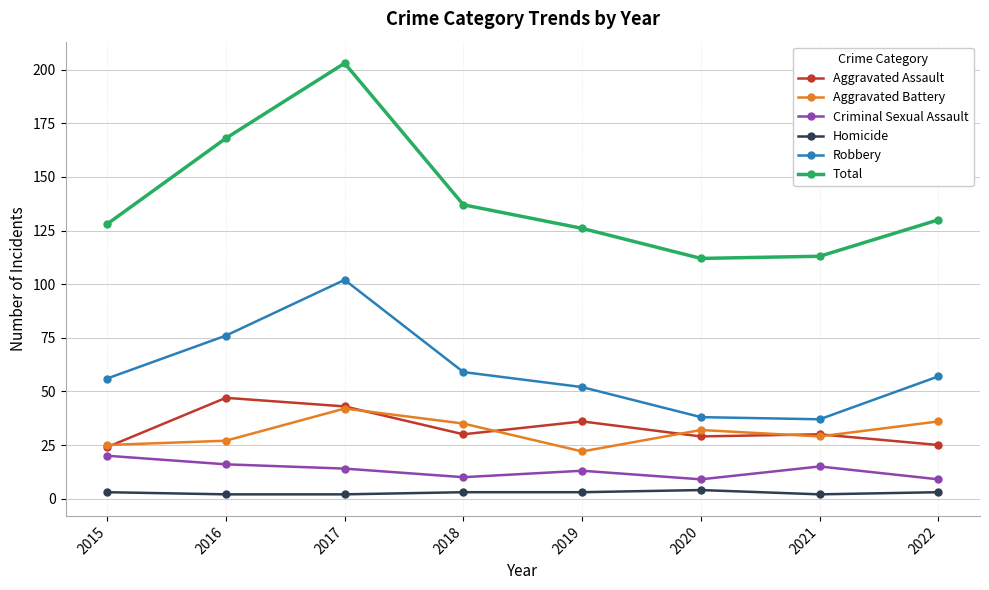

Where is Aggravated Battery nearest to the value 32?

2020